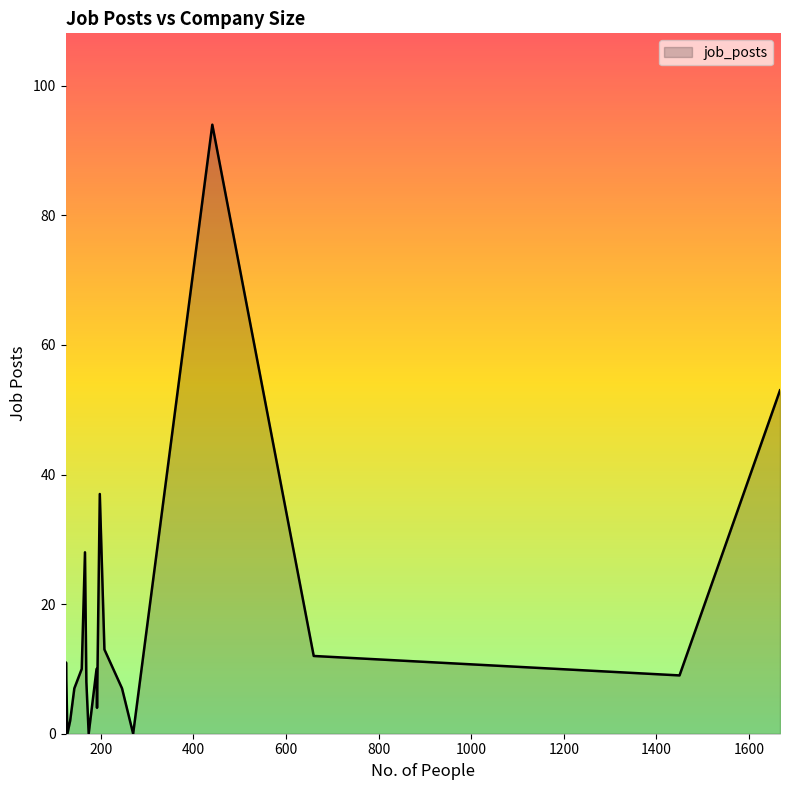

Rank the categories by value from lowest to highest.

270, 174, 128, 124, 134, 192, 124, 246, 143, 169, 1450, 191, 159, 125, 660, 208, 166, 198, 1667, 441